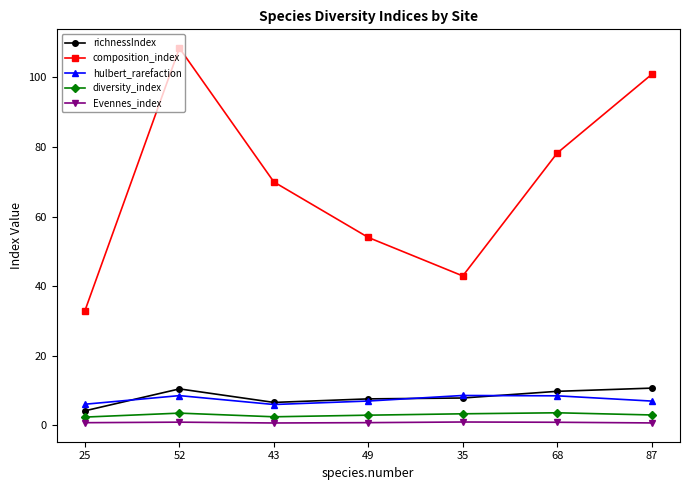

What is the total value across all series at 52?

131.8